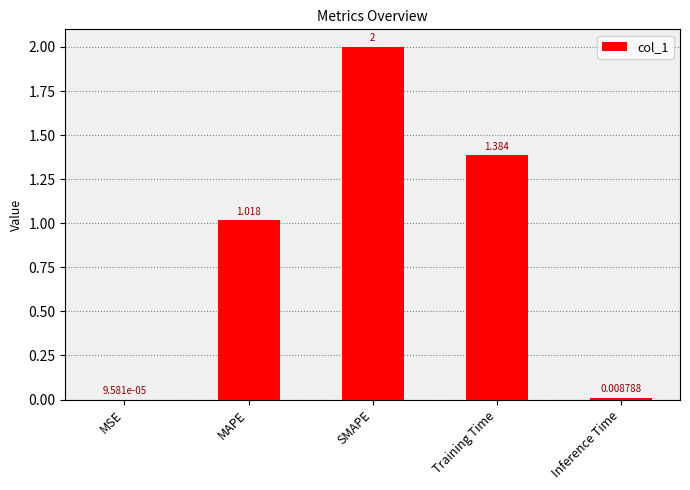

How many categories are shown in the chart?

5